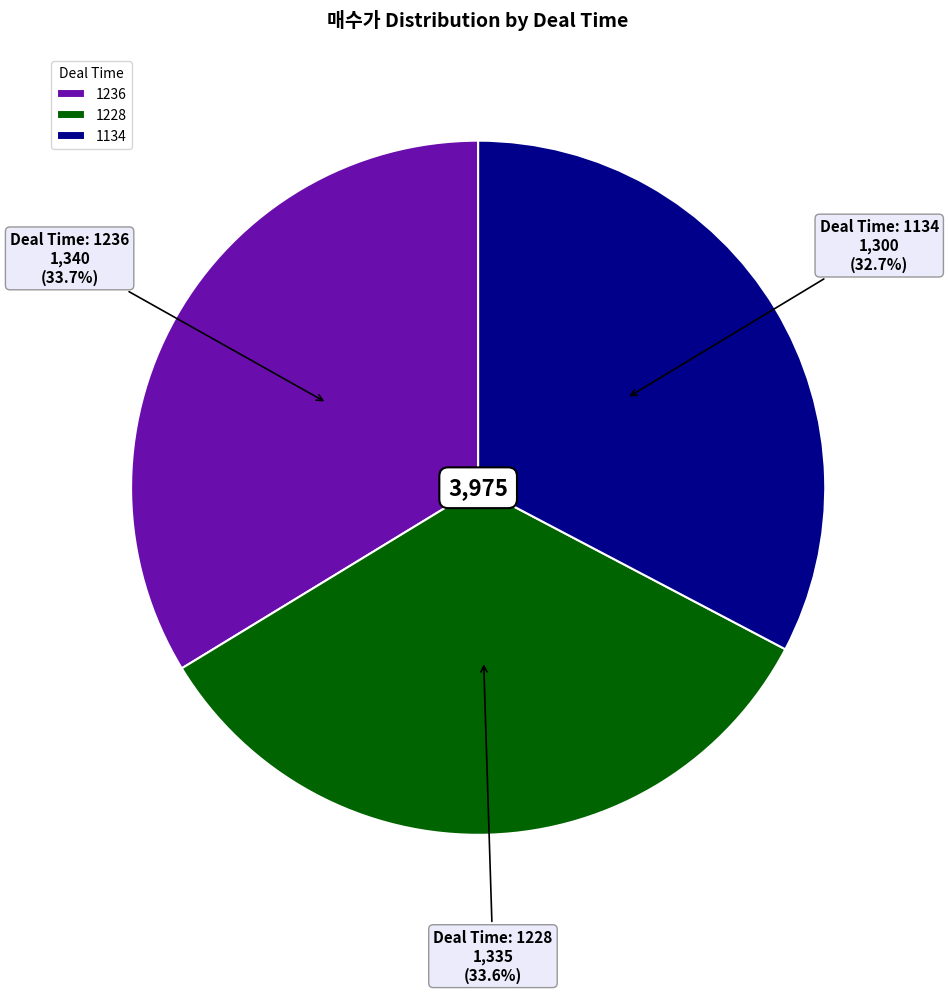

Which category has the smallest portion of the pie?

1134